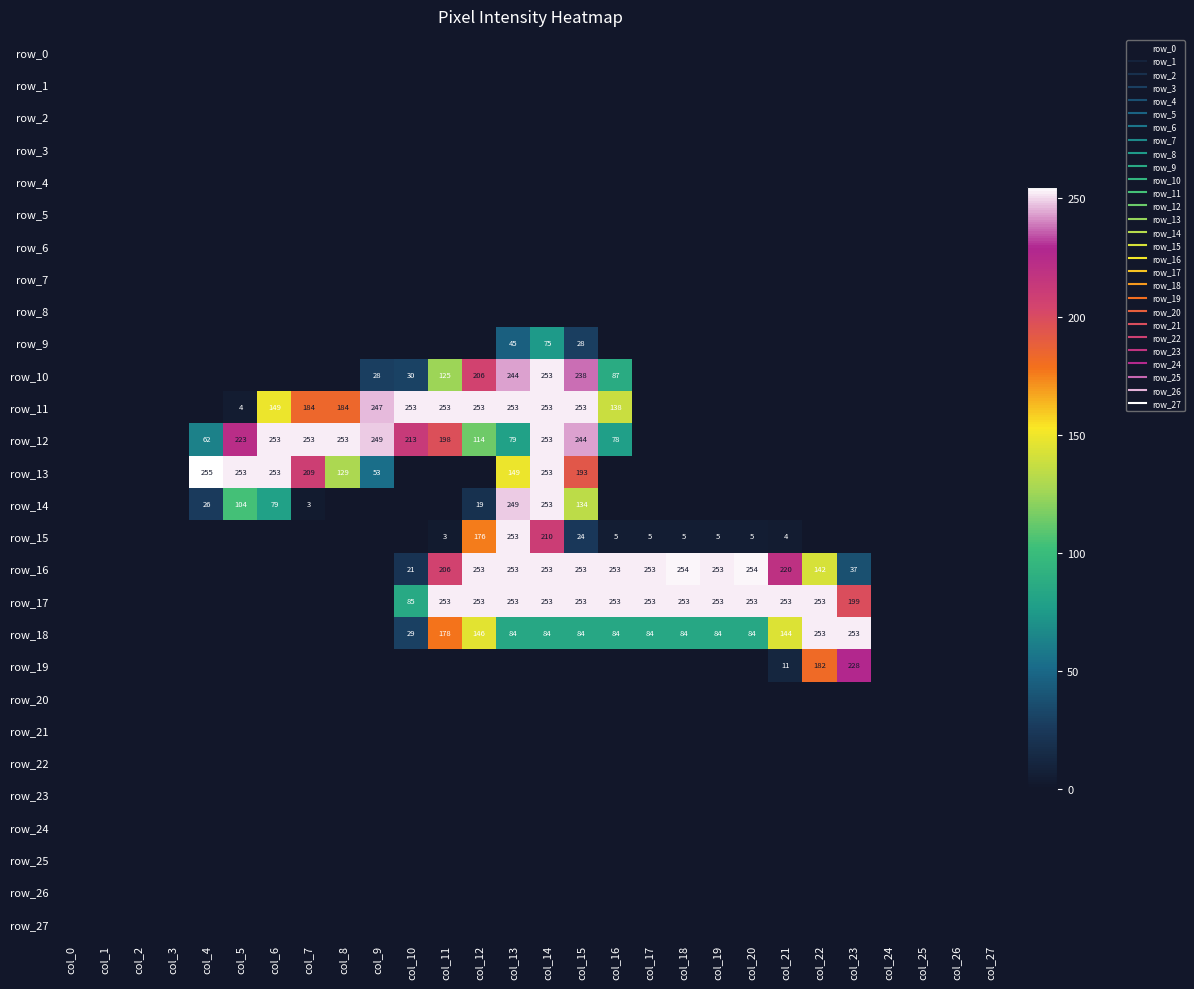

Which series has the largest range (max minus min)?

row_13